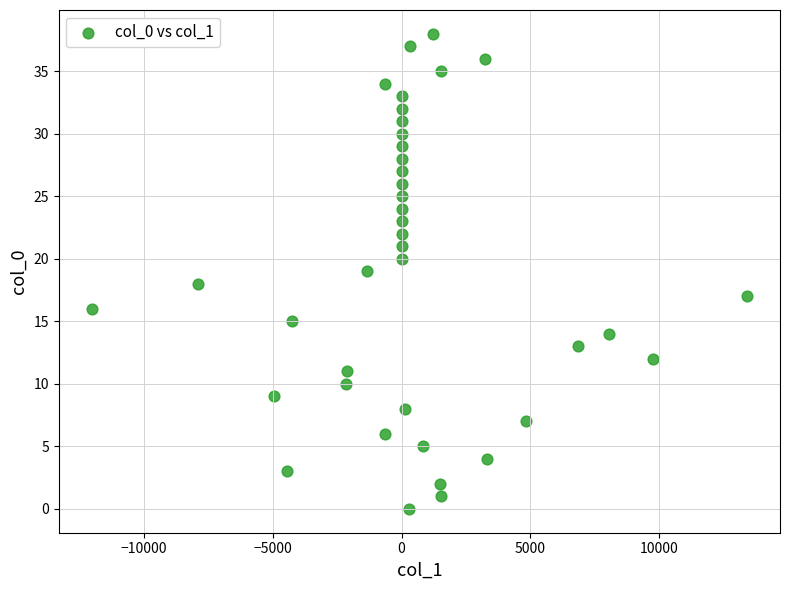

What is the range of Y values (max minus min)?

38